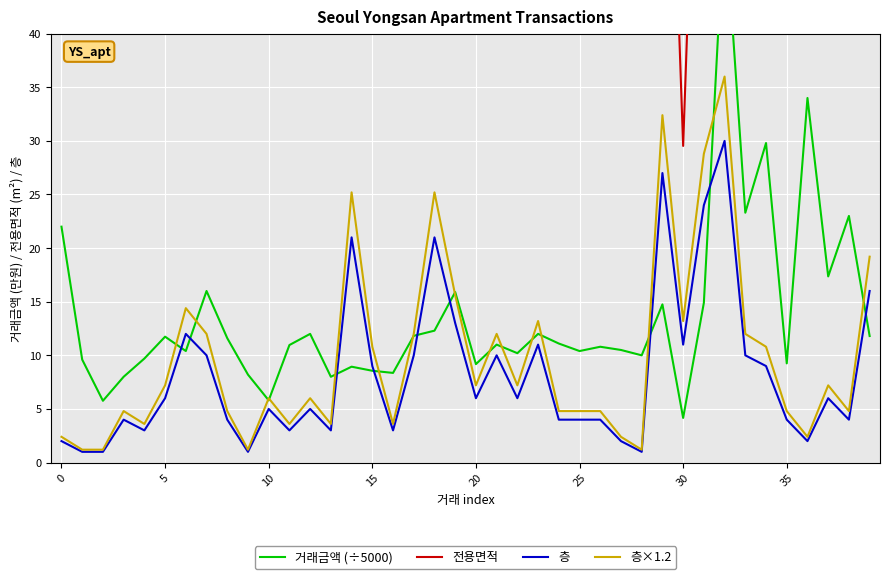

In 층×1.2, how many points are lower than both neighbors (excluding endpoints)?

11